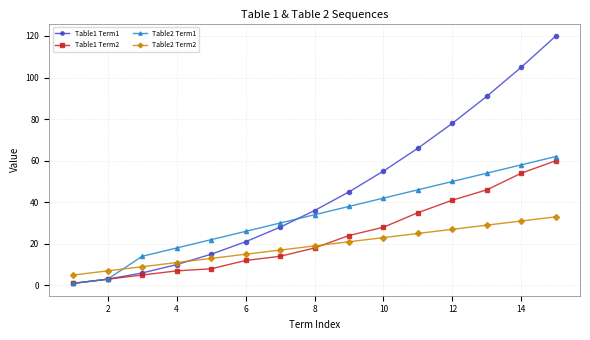

True or false: Table2 Term1 has more than 1 interior local peaks.

False